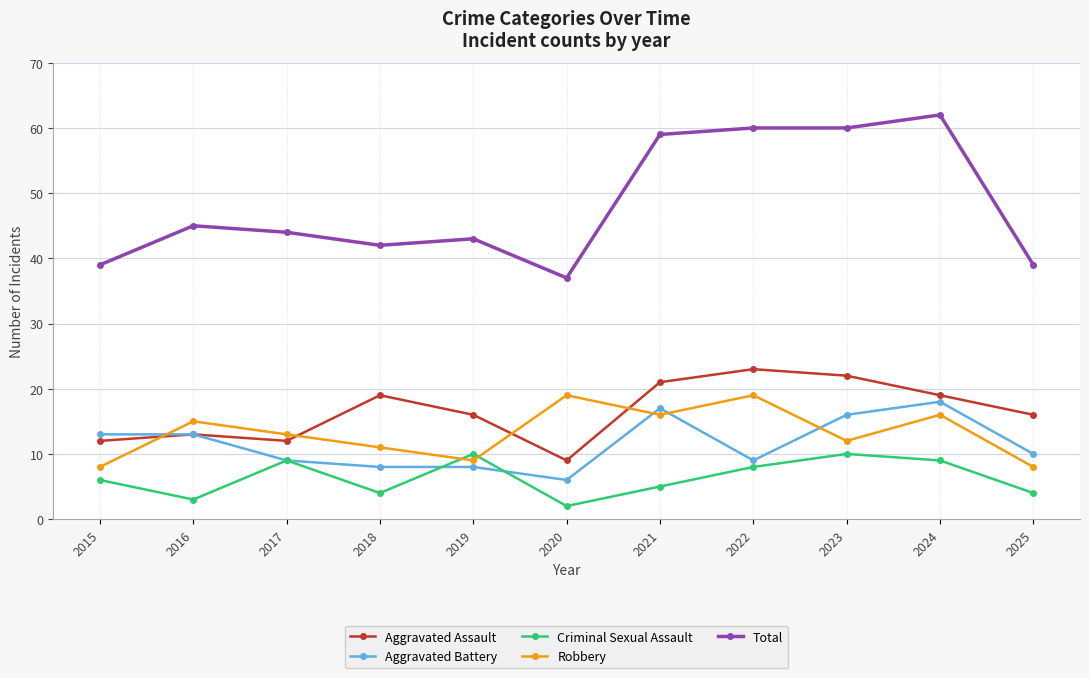

Which label corresponds to the largest value in the chart?

2024